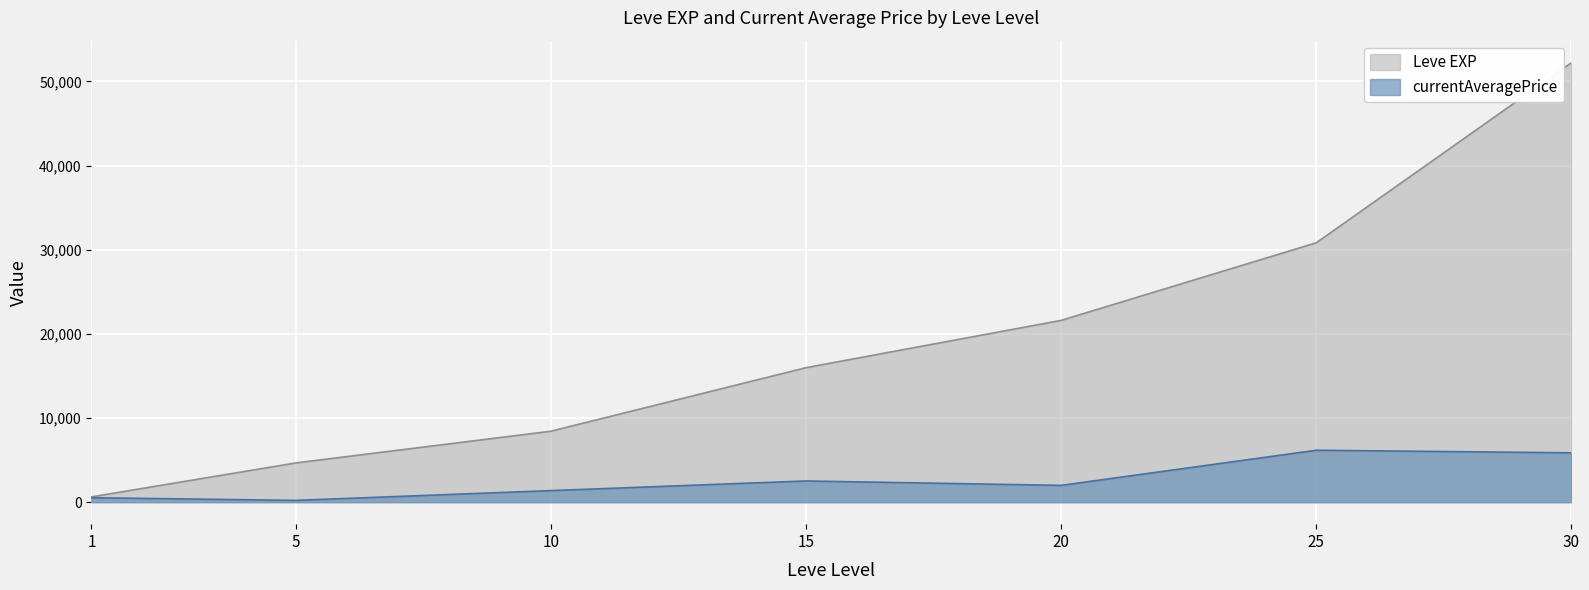

Reading left to right, list all the values displayed in this chart.

Leve EXP: 1=630.0	5=4660.0	10=8430.0	15=15980.0	20=21600.0	25=30820.0	30=52220.0
currentAveragePrice: 1=530.4	5=213.1	10=1376.6	15=2522.3	20=1997.0	25=6171.7	30=5866.6